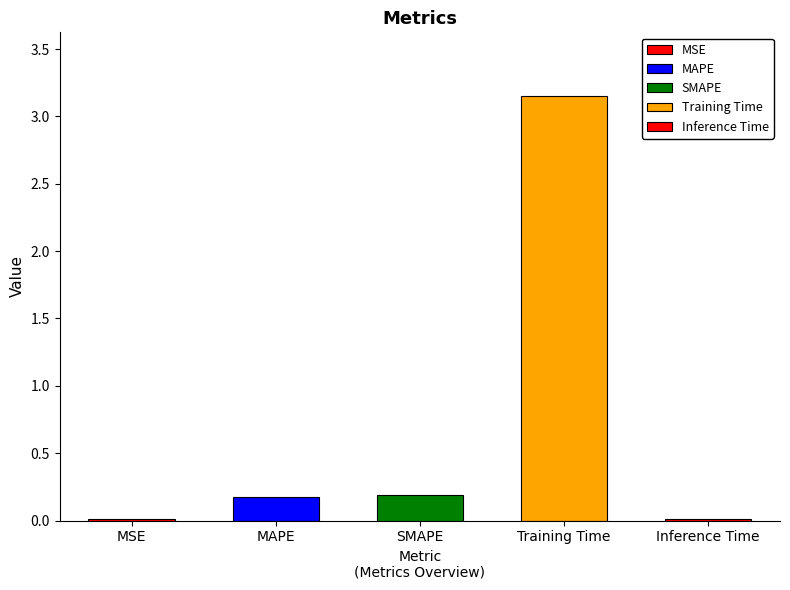

Reading left to right, list all the values displayed in this chart.

0.0	0.2	0.2	3.2	0.0